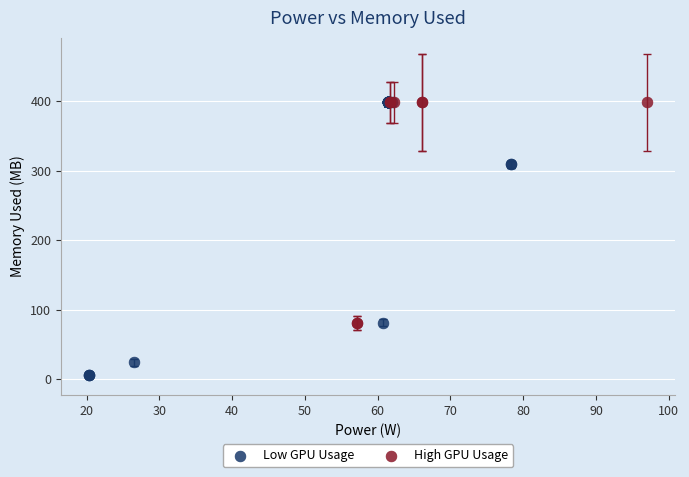

Which series has the widest spread of Y values?

Low GPU Usage